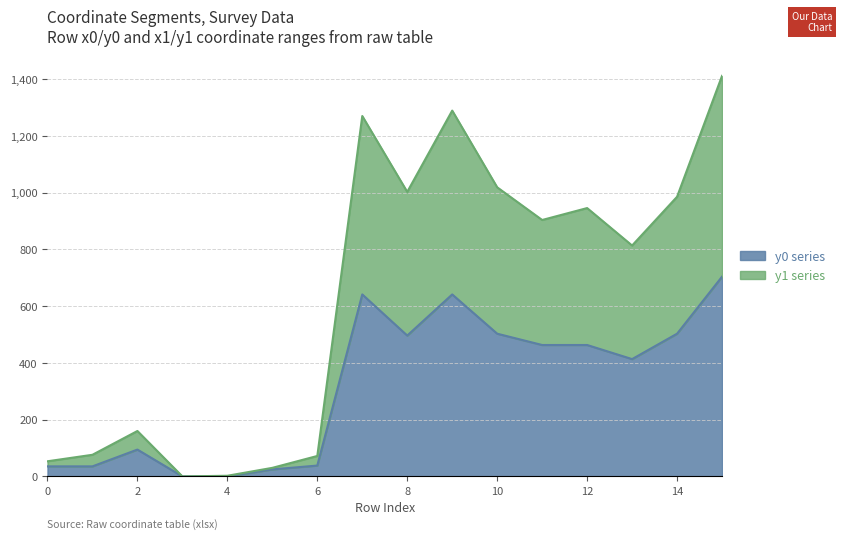

Where is y1 nearest to the value 705?

13